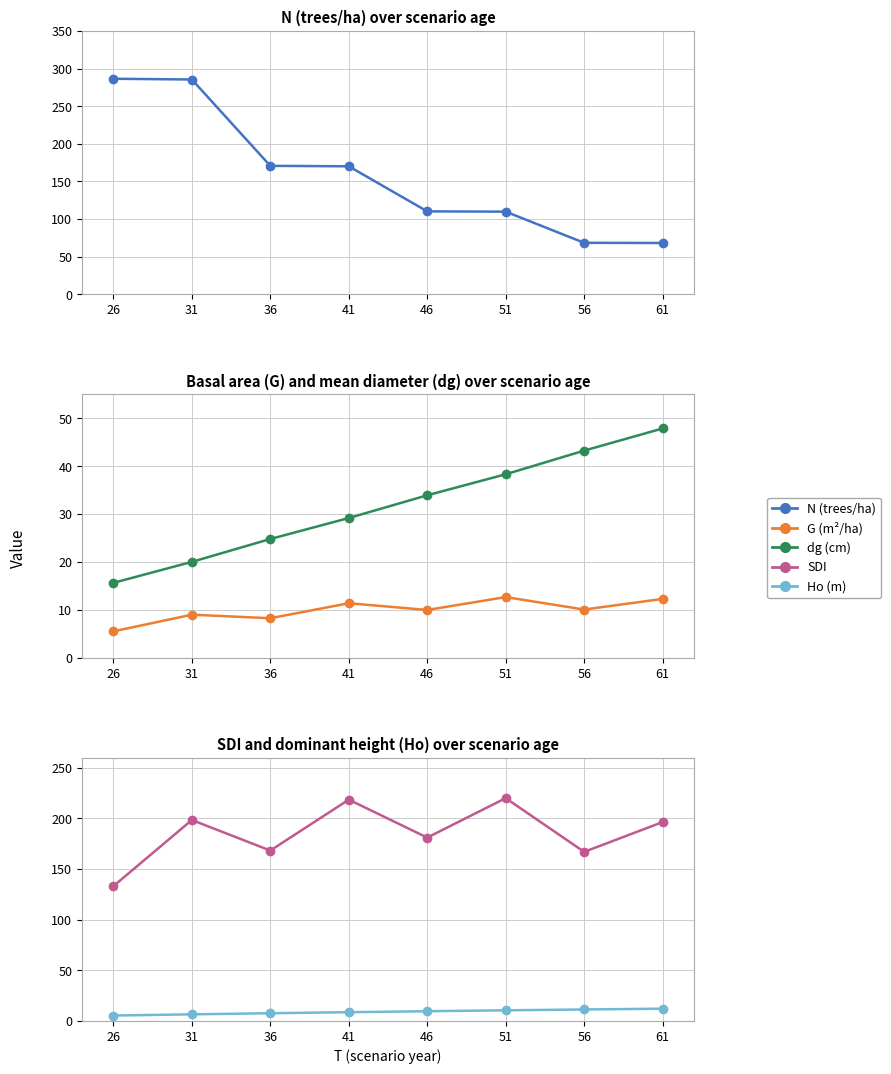

What is the sum of the G values at 56 and 61?

22.3